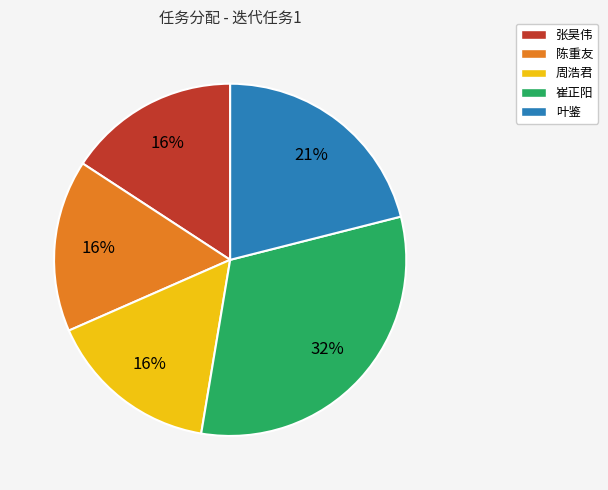

Do 张昊伟 and 陈重友 together represent more than half of the pie?

No